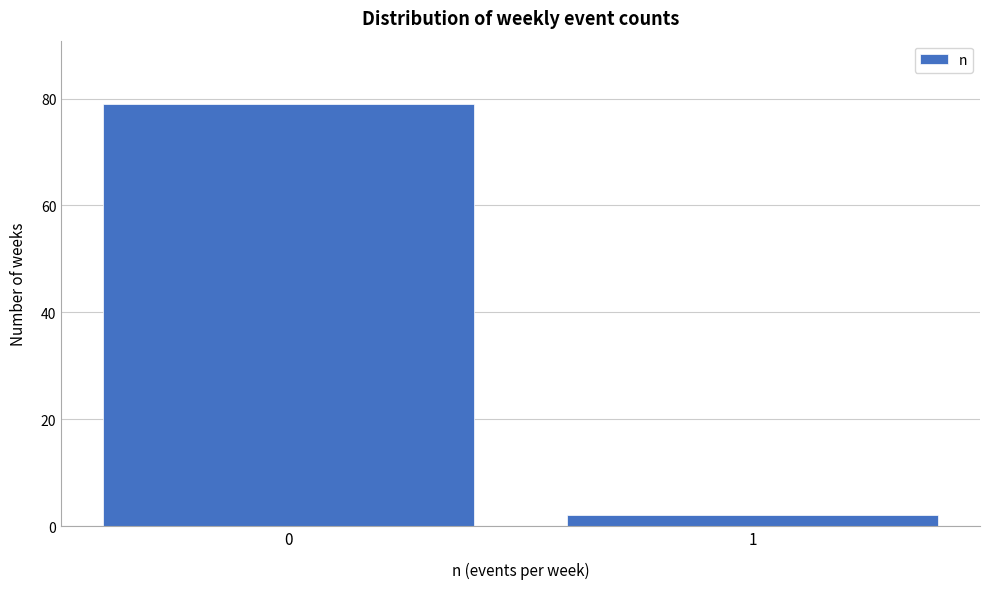

Reading right to left, list all the values displayed in this chart.

2	79